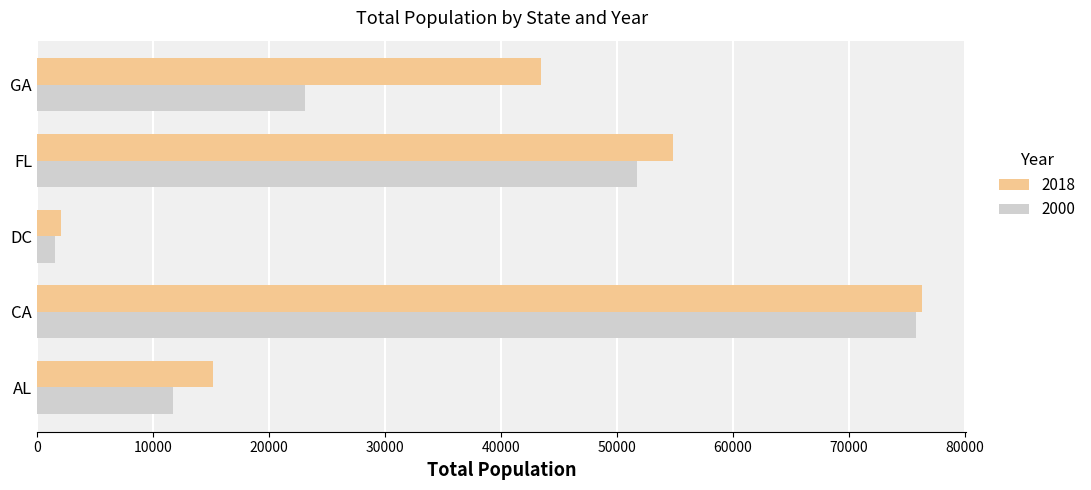

What is the difference between the maximum and second lowest values in the 2000 series?

64111.9